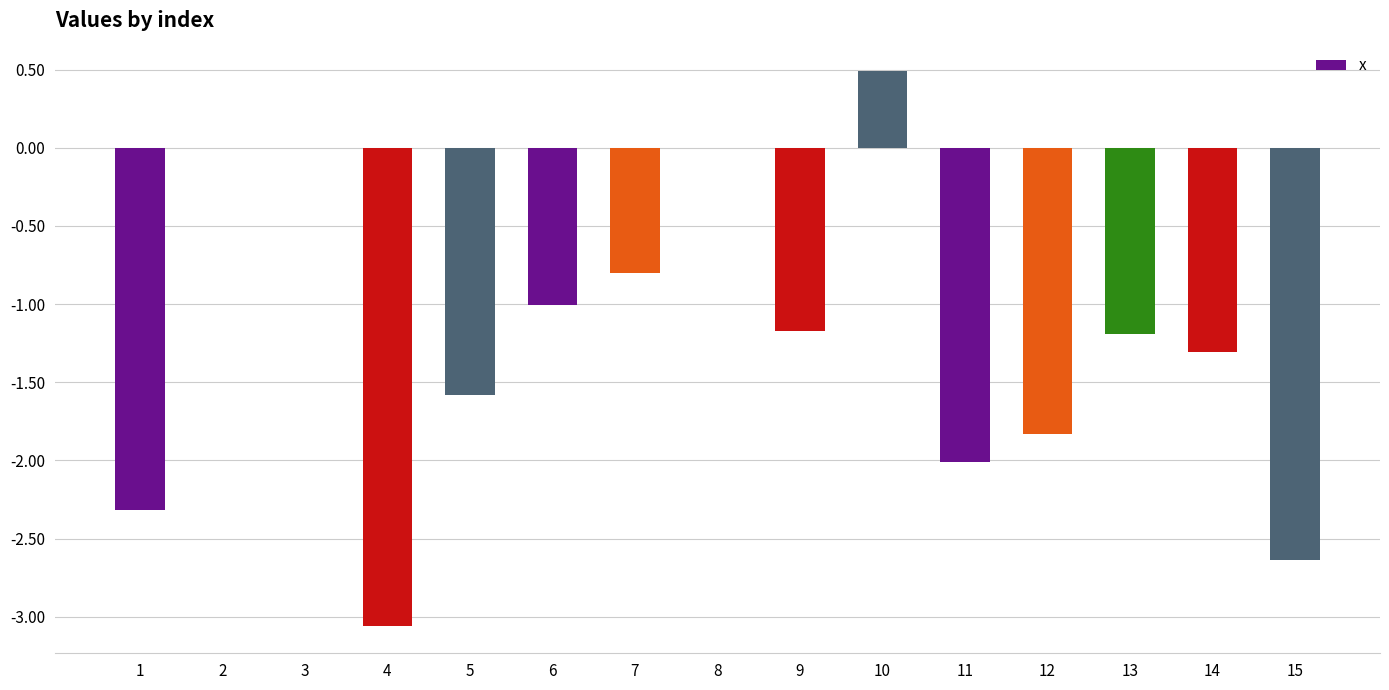

Does the chart contain stacked bars?

No